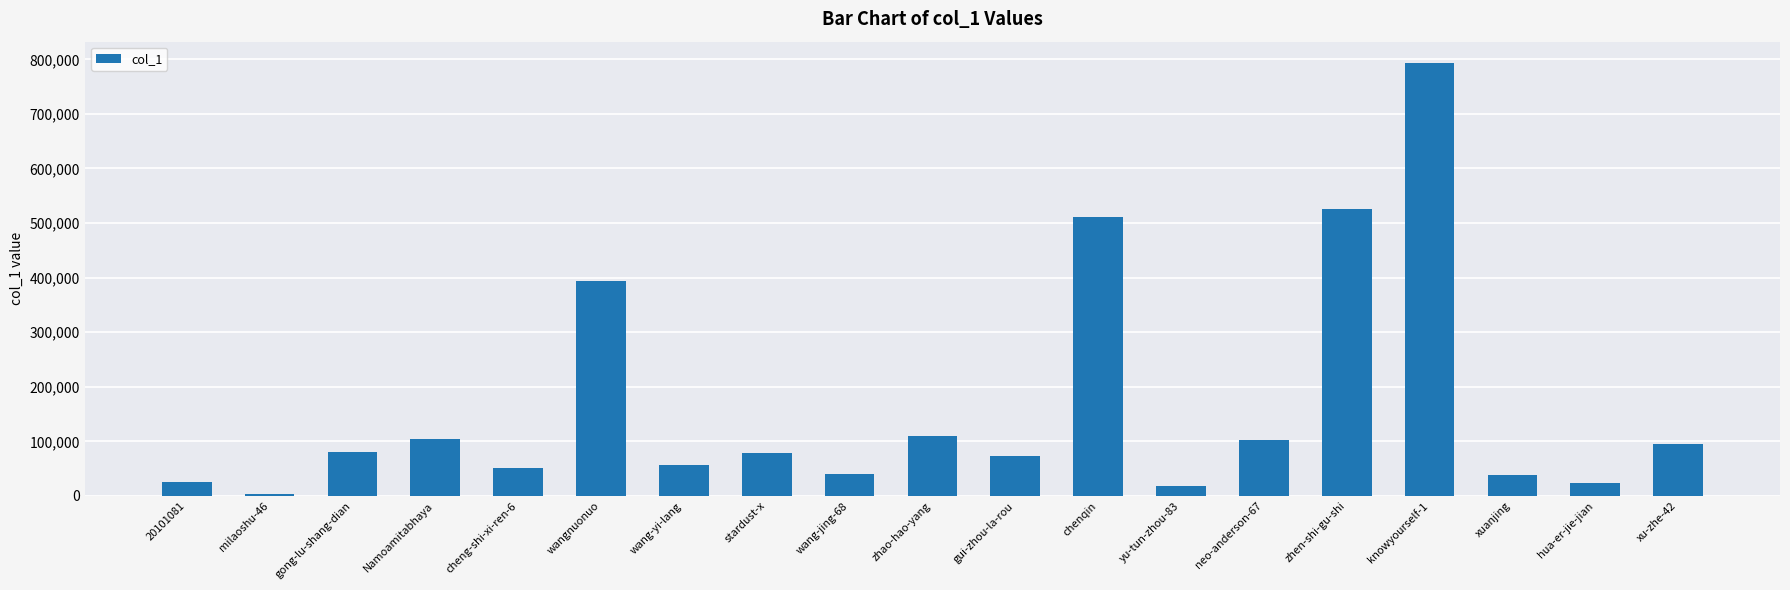

What is the approximate value at 20101081, to the nearest 50?

25300